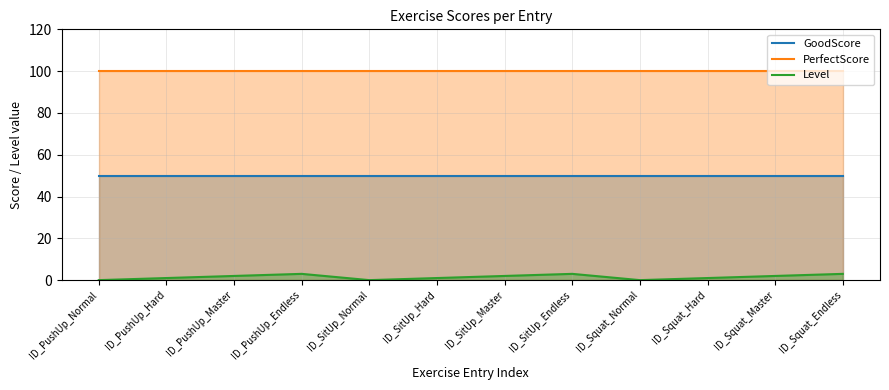

Rank the series by their average value, from lowest to highest.

Level, GoodScore, PerfectScore